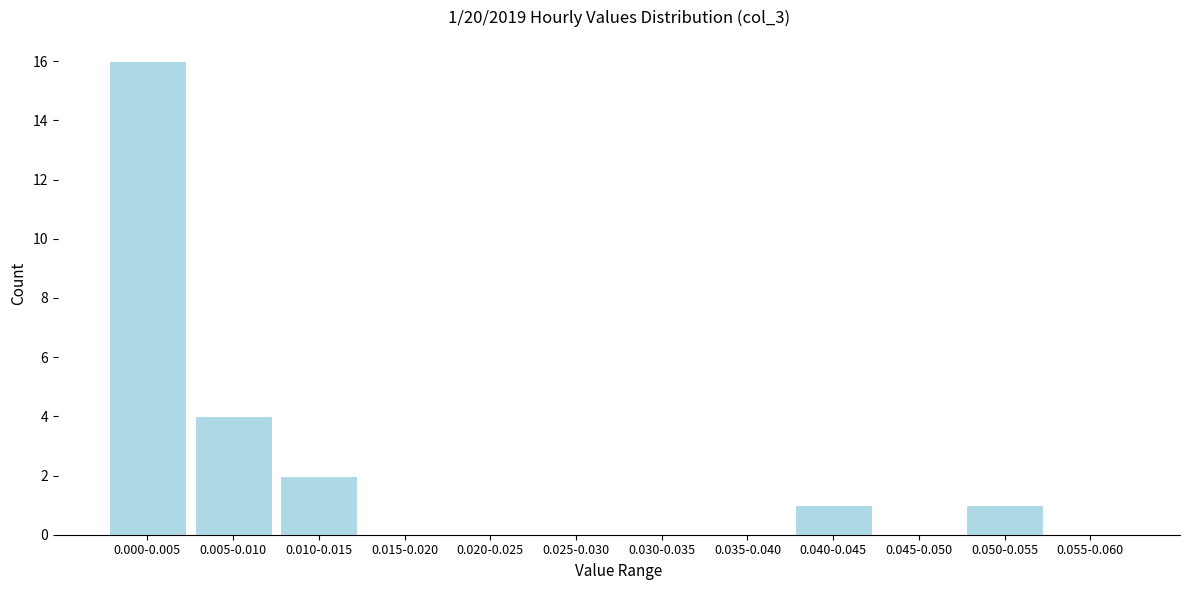

Reading left to right, list all the values displayed in this chart.

0.000-0.005=16	0.005-0.010=4	0.010-0.015=2	0.015-0.020=0	0.020-0.025=0	0.025-0.030=0	0.030-0.035=0	0.035-0.040=0	0.040-0.045=1	0.045-0.050=0	0.050-0.055=1	0.055-0.060=0